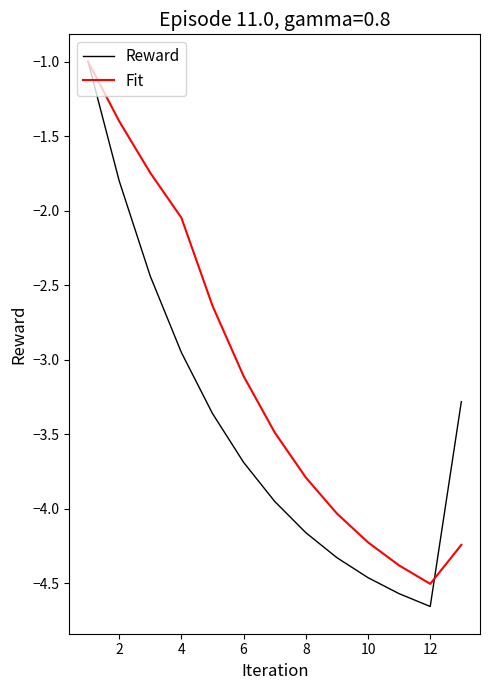

Which series has the largest total across all categories?

Fit